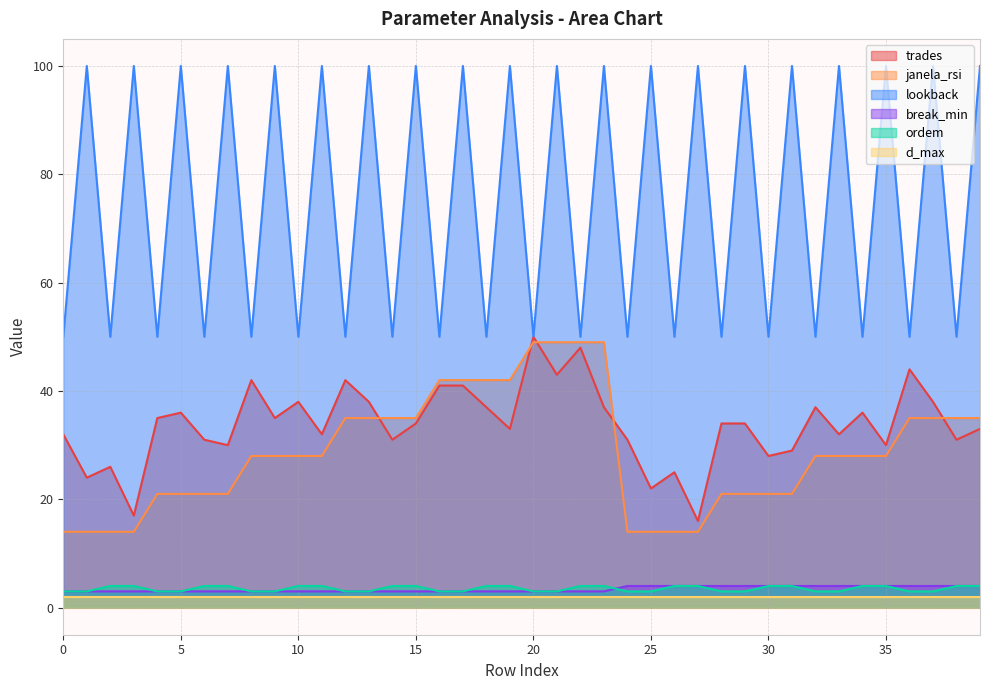

Which series has the largest total across all categories?

lookback